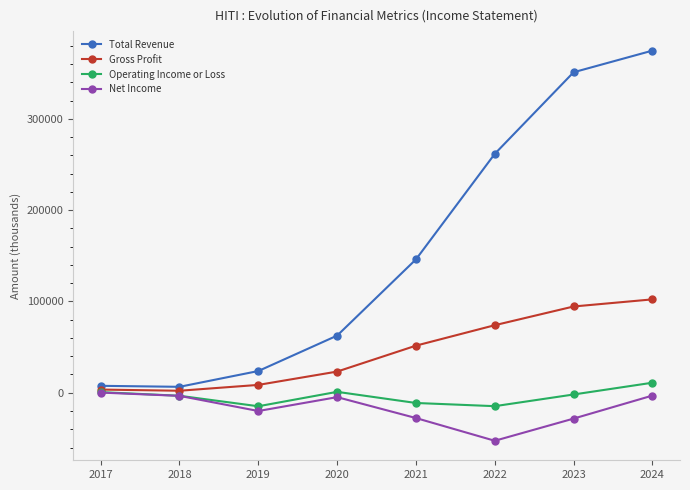

At how many categories does at least one series exceed 216601?

3